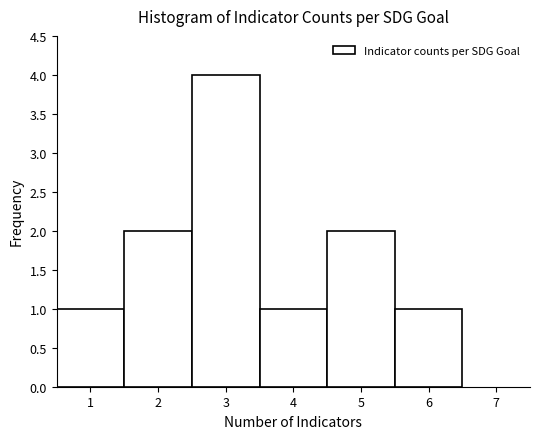

Reading left to right, transcribe this chart: for each bar, give the range it covers on the x-axis and its height. The values are not printed on the chart, so give them approximately, as read against the axis.

0.5 to 1.5: 1
1.5 to 2.5: 2
2.5 to 3.5: 4
3.5 to 4.5: 1
4.5 to 5.5: 2
5.5 to 6.5: 1